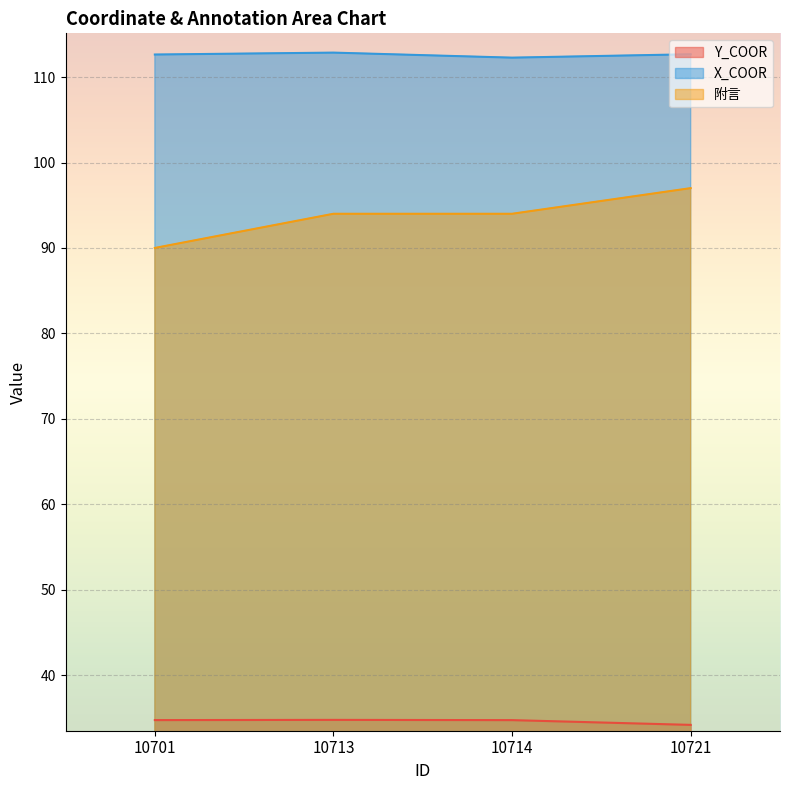

At which label is X_COOR closest to 112?

10714